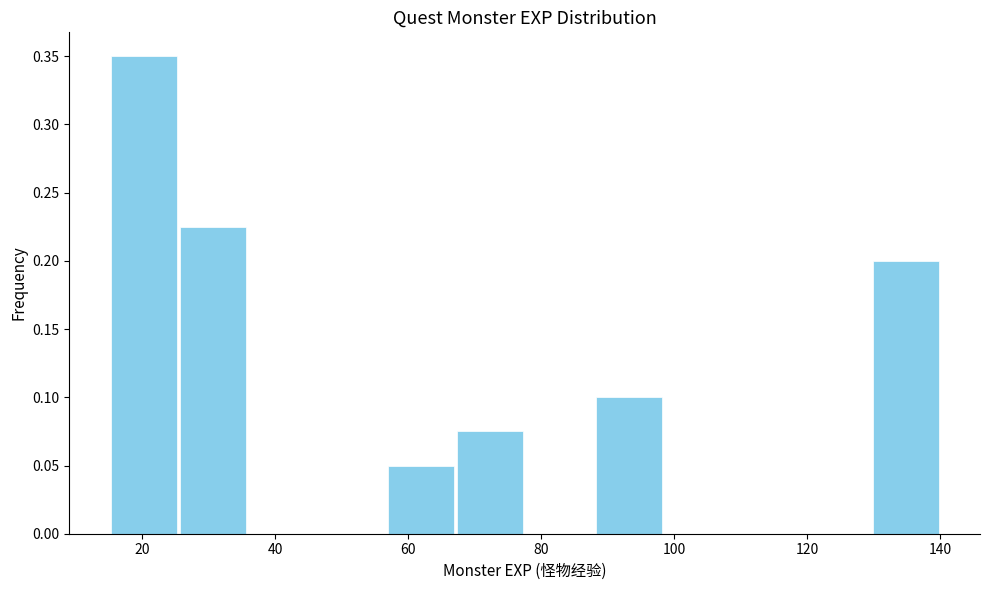

Which range on the x-axis has the tallest bar?

16 to 26